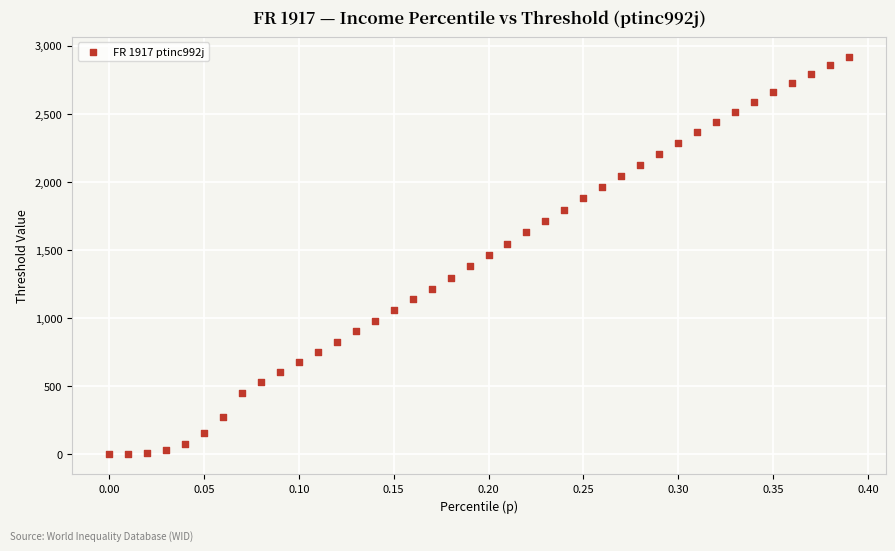

What is the range of Y values (max minus min)?

2919.1